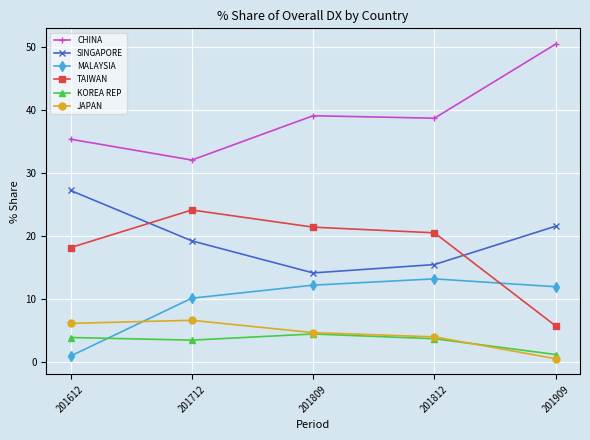

What is the difference between the highest and lowest values at 201909?

49.9